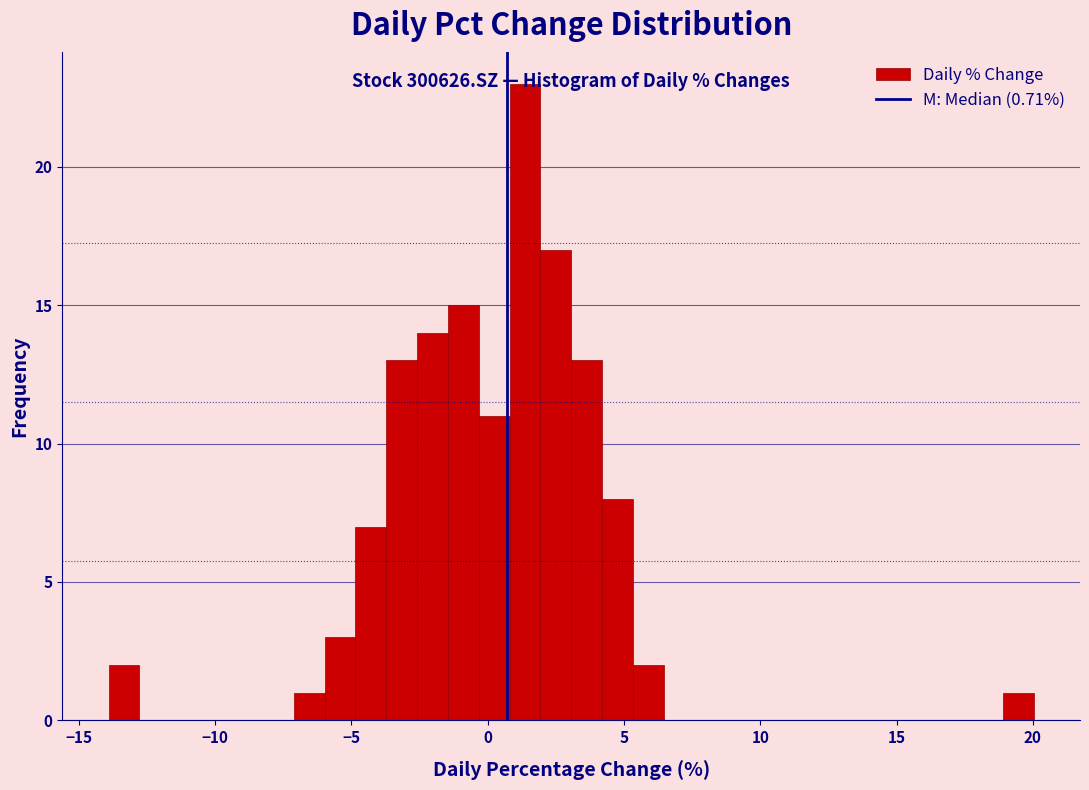

Around what value on the x-axis is the tallest bar? Give the approximate position of its centre, as read against the axis.

1.5